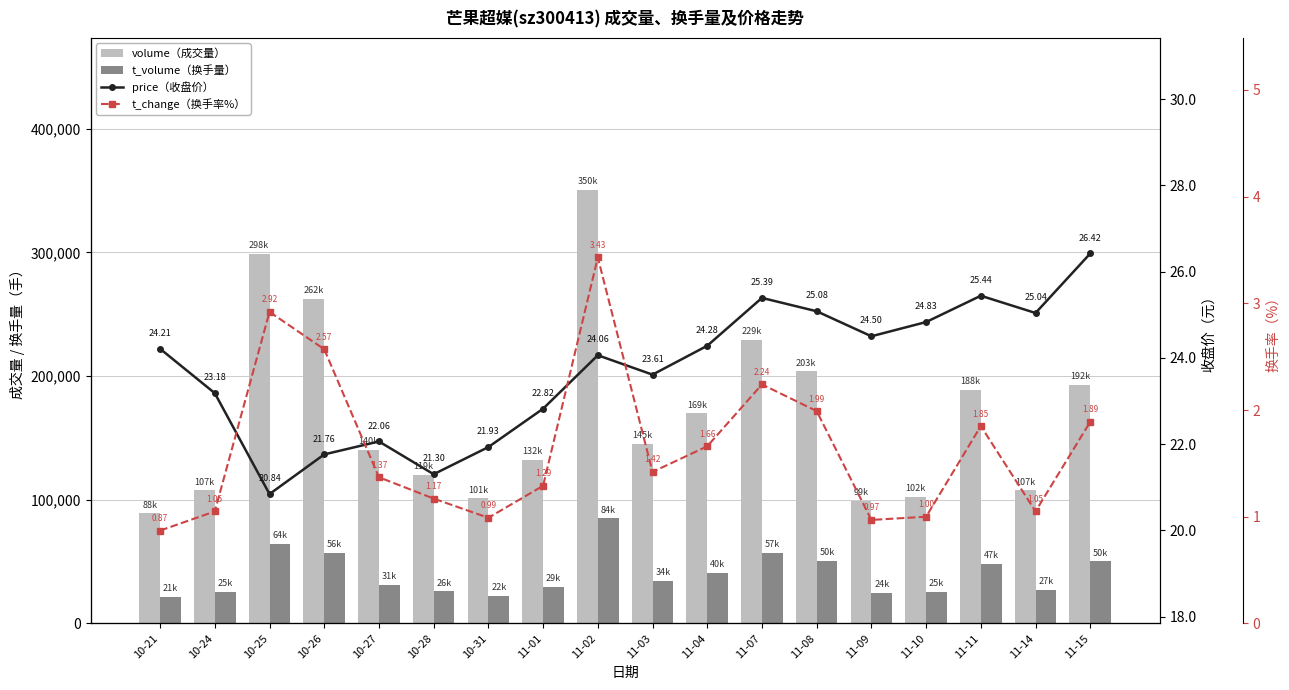

The volume（成交量） series shows 119909.0 at 10-28. True or false?

True